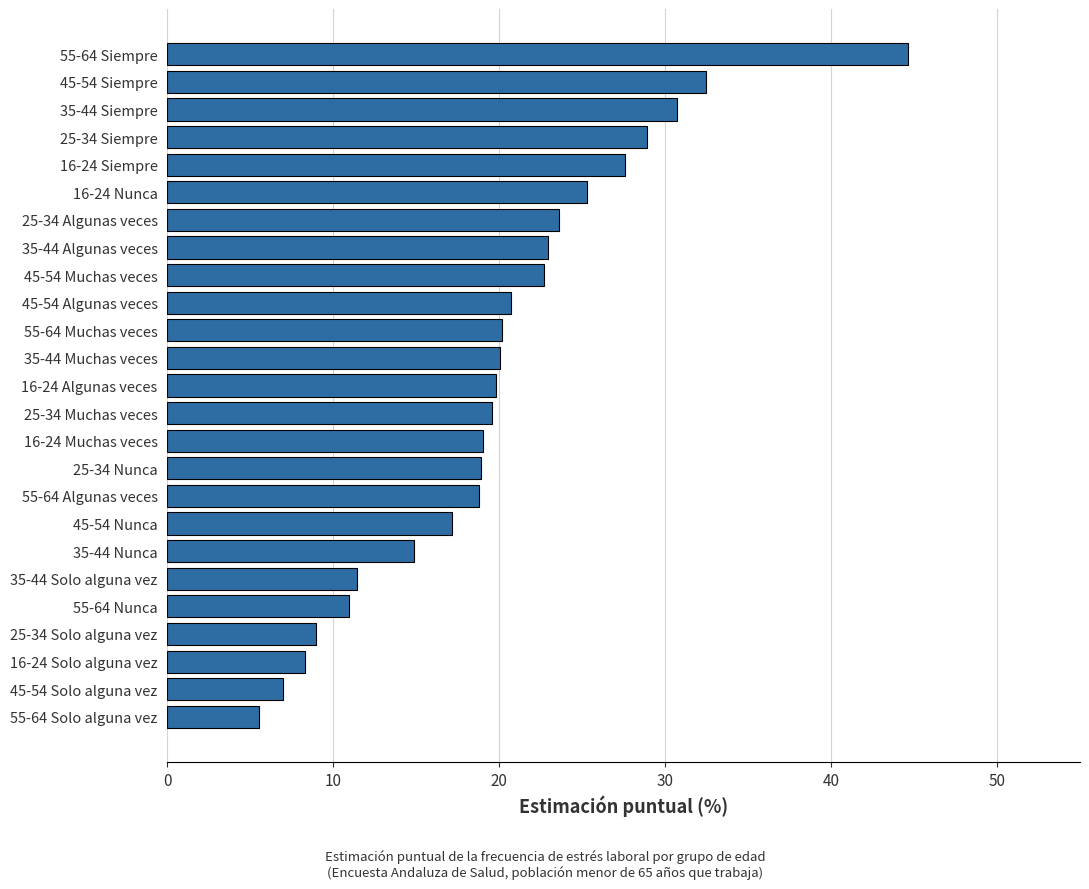

What is the sum of all values?

500.0